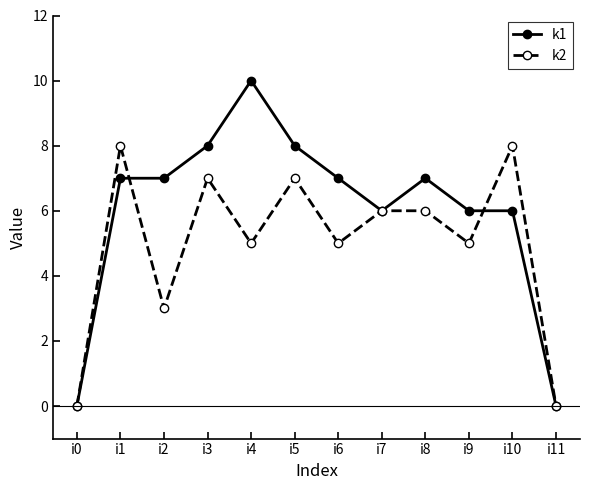

What is the highest value of the k2 series?

8